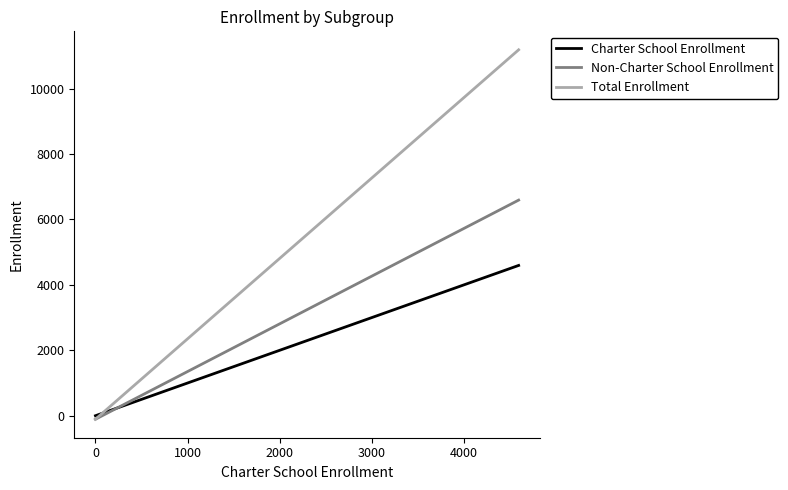

Rank the series by their maximum value, from lowest to highest.

Charter School Enrollment, Non-Charter School Enrollment, Total Enrollment